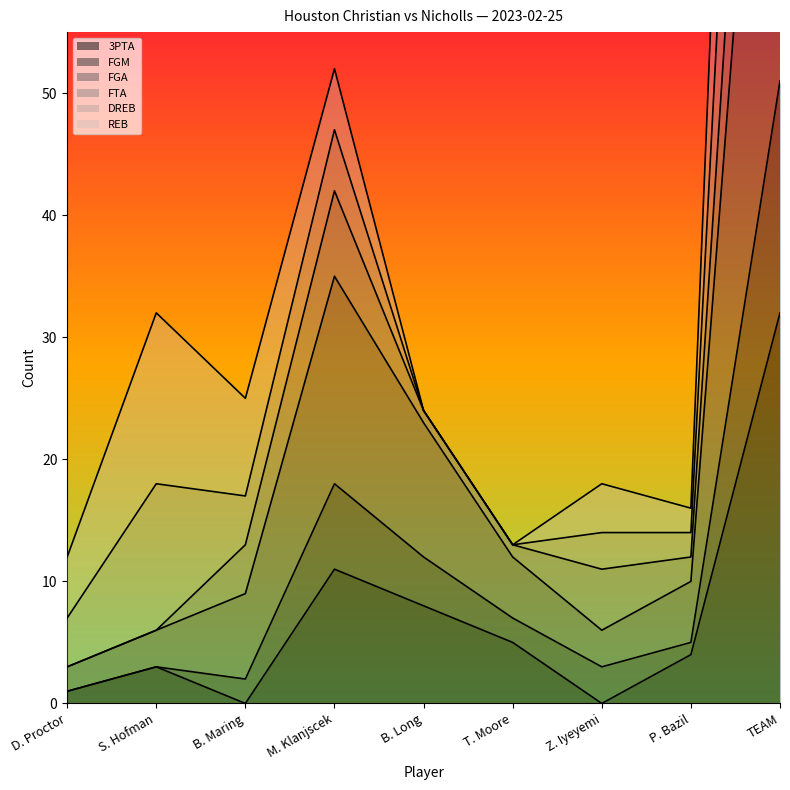

What is the label of the 8th point from the right?

S. Hofman